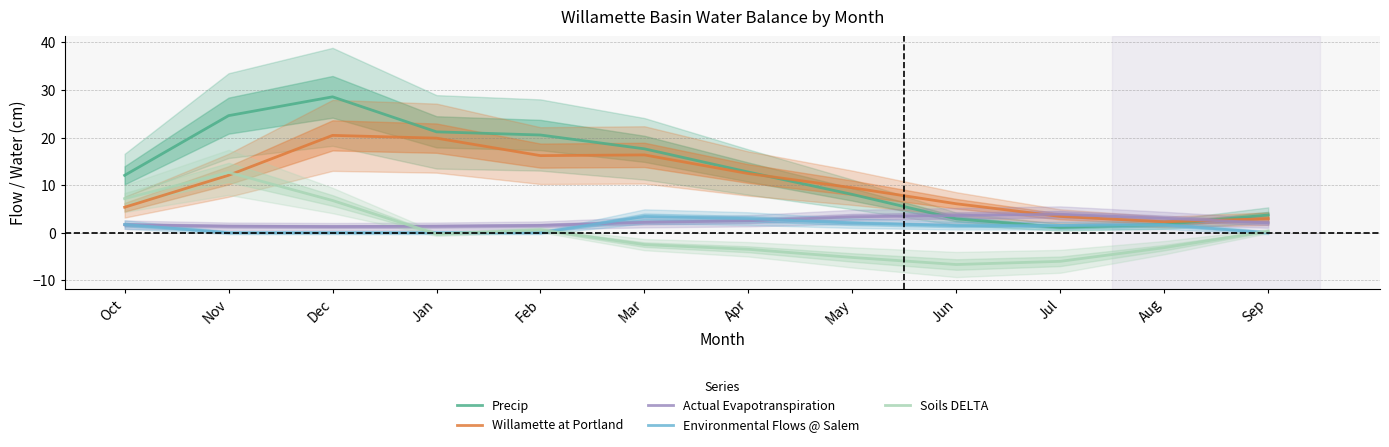

At which category is the sum across all series the highest?

Dec